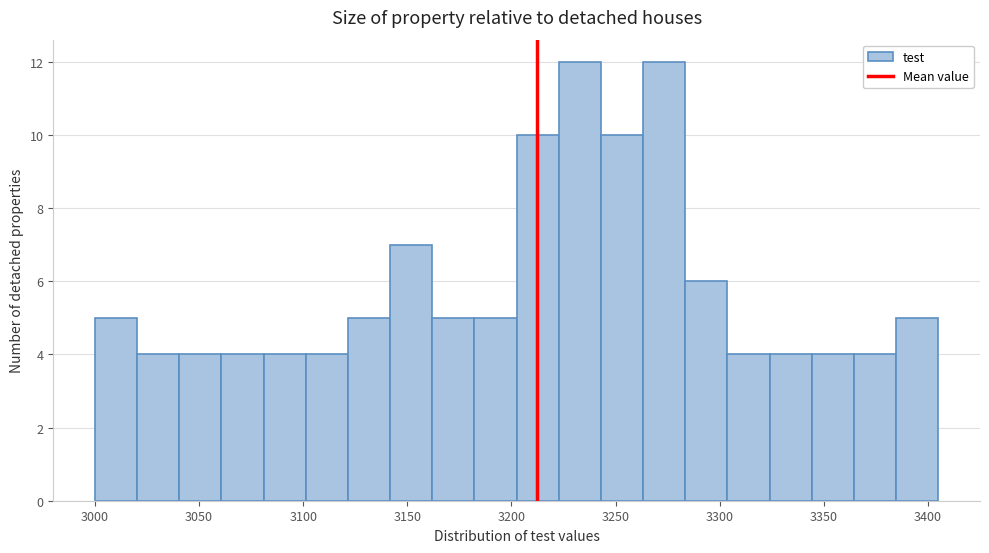

What is the height of the bar covering 3225 to 3245 on the x-axis? Neither the bar edges nor the heights are printed on the chart, so give them approximately, as read against the axes.

12